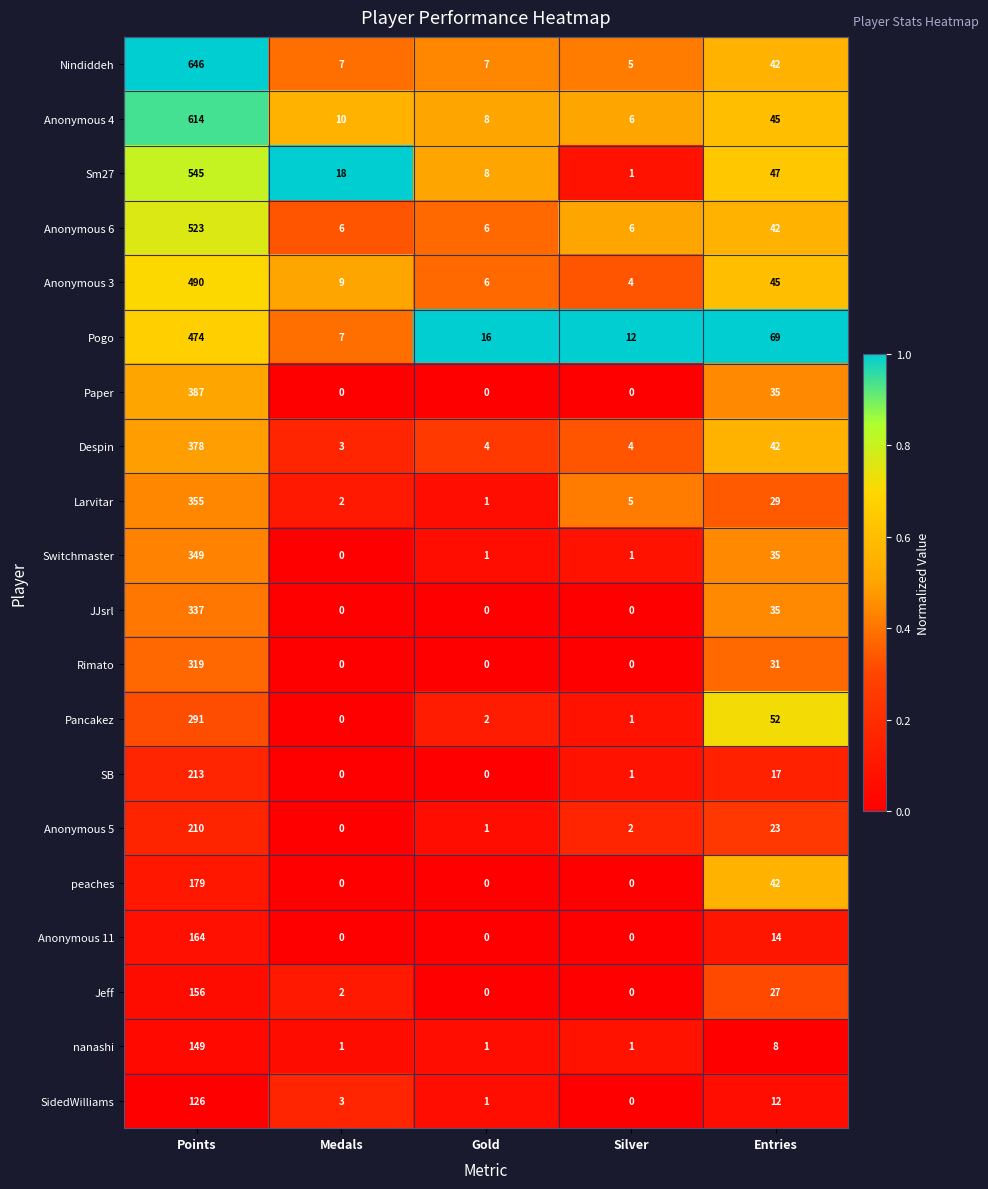

What is the difference between the Pogo values at Points and Gold?

458